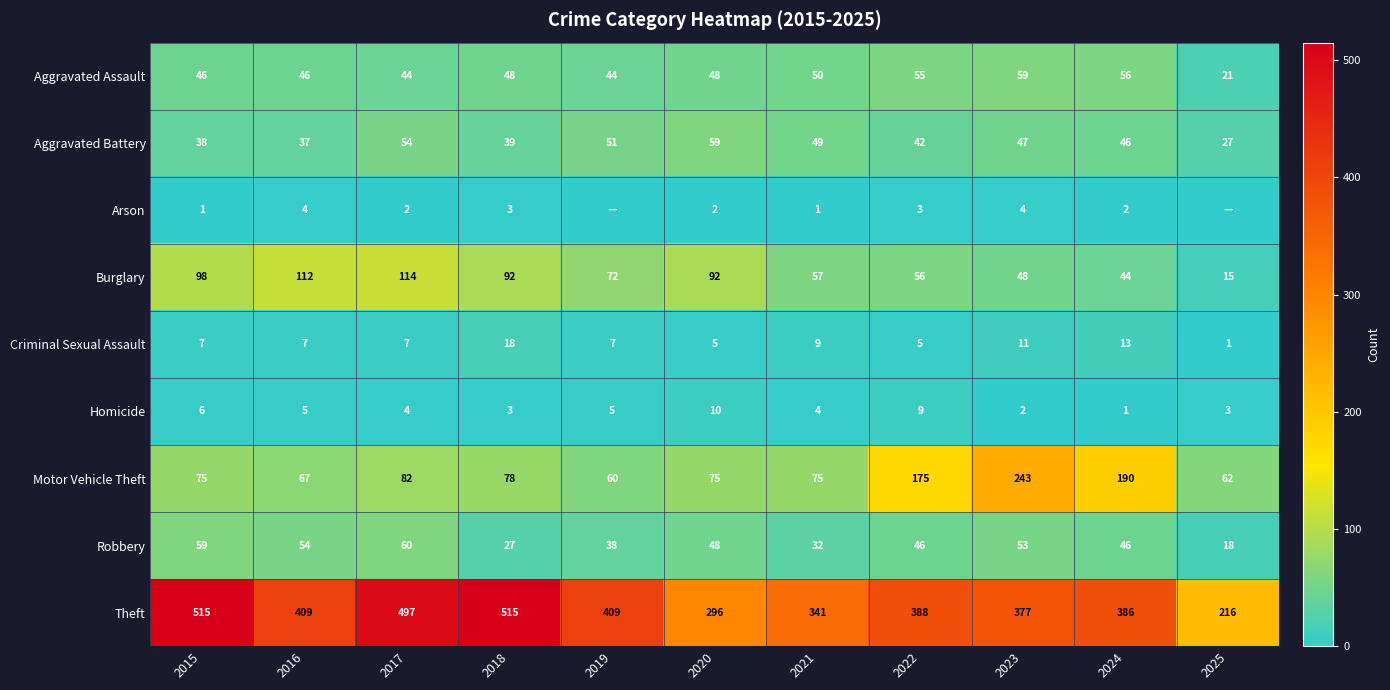

The Aggravated Battery series shows 37 at 2016. True or false?

True